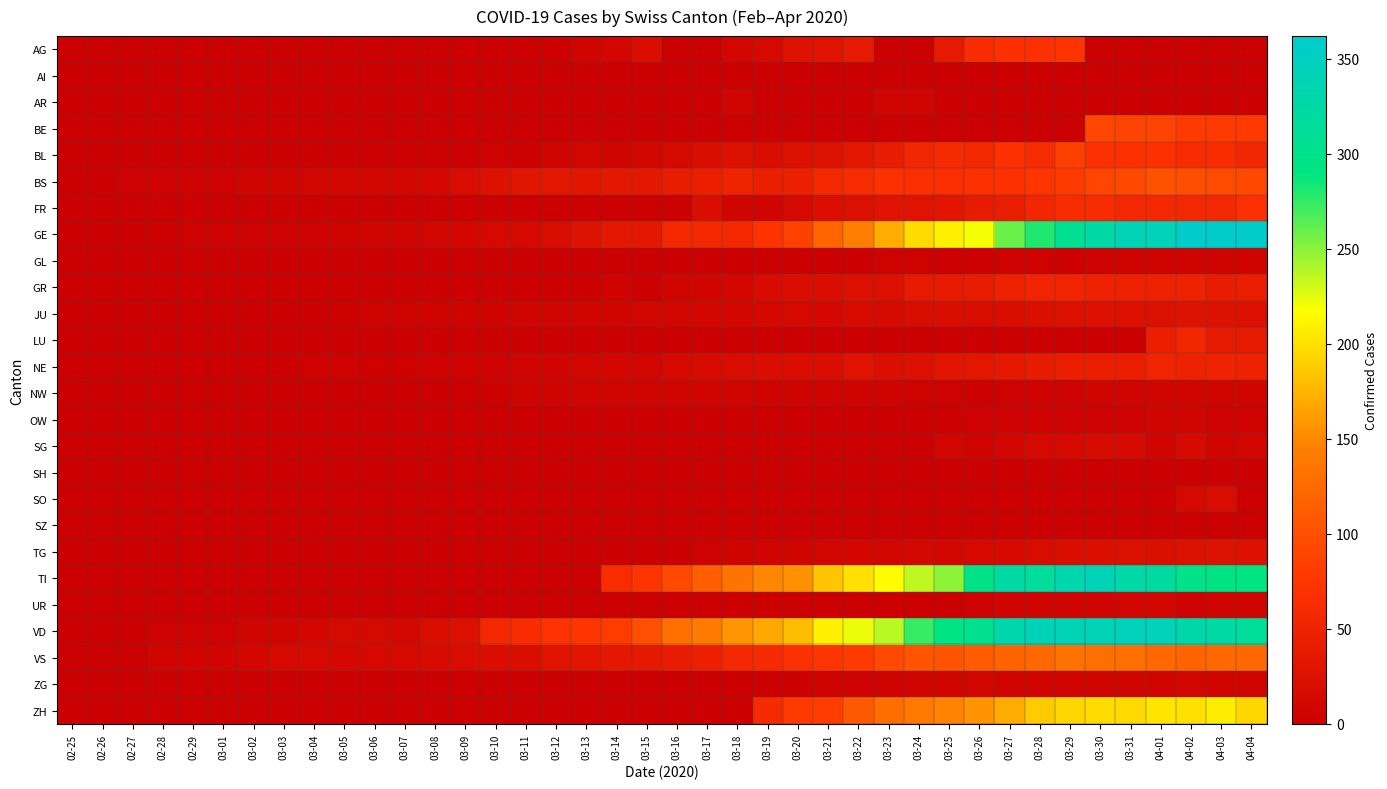

Reading left to right, list all the values displayed in this chart.

AG: 02-25=0	02-26=0	02-27=0	02-28=0	02-29=0	03-01=0	03-02=0	03-03=0	03-04=0	03-05=0	03-06=0	03-07=1	03-08=0	03-09=0	03-10=0	03-11=2	03-12=2	03-13=6	03-14=11	03-15=21	03-16=0	03-17=0	03-18=10	03-19=13	03-20=26	03-21=28	03-22=38	03-23=0	03-24=0	03-25=38	03-26=63	03-27=67	03-28=69	03-29=73	03-30=0	03-31=0	04-01=0	04-02=0	04-03=0	04-04=0
AI: 02-25=0	02-26=0	02-27=0	02-28=0	02-29=0	03-01=0	03-02=0	03-03=0	03-04=0	03-05=0	03-06=0	03-07=0	03-08=0	03-09=0	03-10=0	03-11=0	03-12=0	03-13=0	03-14=0	03-15=0	03-16=0	03-17=0	03-18=0	03-19=1	03-20=0	03-21=0	03-22=0	03-23=0	03-24=0	03-25=0	03-26=0	03-27=0	03-28=0	03-29=0	03-30=0	03-31=0	04-01=0	04-02=0	04-03=0	04-04=0
AR: 02-25=0	02-26=0	02-27=0	02-28=0	02-29=0	03-01=0	03-02=0	03-03=0	03-04=0	03-05=0	03-06=0	03-07=0	03-08=0	03-09=0	03-10=0	03-11=0	03-12=0	03-13=0	03-14=0	03-15=0	03-16=0	03-17=0	03-18=7	03-19=0	03-20=0	03-21=0	03-22=0	03-23=7	03-24=6	03-25=0	03-26=0	03-27=0	03-28=0	03-29=0	03-30=0	03-31=0	04-01=0	04-02=0	04-03=0	04-04=0
BE: 02-25=0	02-26=0	02-27=0	02-28=0	02-29=0	03-01=0	03-02=0	03-03=0	03-04=0	03-05=0	03-06=0	03-07=0	03-08=0	03-09=0	03-10=0	03-11=0	03-12=0	03-13=0	03-14=0	03-15=0	03-16=0	03-17=0	03-18=0	03-19=0	03-20=0	03-21=0	03-22=0	03-23=0	03-24=0	03-25=0	03-26=0	03-27=0	03-28=0	03-29=0	03-30=91	03-31=88	04-01=89	04-02=80	04-03=79	04-04=78
BL: 02-25=0	02-26=0	02-27=0	02-28=0	02-29=1	03-01=1	03-02=1	03-03=1	03-04=1	03-05=1	03-06=2	03-07=2	03-08=2	03-09=0	03-10=4	03-11=2	03-12=6	03-13=9	03-14=6	03-15=10	03-16=13	03-17=21	03-18=25	03-19=17	03-20=25	03-21=26	03-22=33	03-23=41	03-24=55	03-25=60	03-26=59	03-27=68	03-28=61	03-29=84	03-30=69	03-31=70	04-01=69	04-02=63	04-03=64	04-04=54
BS: 02-25=0	02-26=0	02-27=3	02-28=3	02-29=4	03-01=4	03-02=7	03-03=8	03-04=9	03-05=11	03-06=11	03-07=11	03-08=12	03-09=18	03-10=25	03-11=30	03-12=33	03-13=32	03-14=34	03-15=35	03-16=41	03-17=45	03-18=50	03-19=45	03-20=46	03-21=59	03-22=62	03-23=70	03-24=66	03-25=66	03-26=68	03-27=68	03-28=75	03-29=78	03-30=90	03-31=92	04-01=102	04-02=98	04-03=96	04-04=93
FR: 02-25=0	02-26=0	02-27=0	02-28=0	02-29=0	03-01=0	03-02=0	03-03=0	03-04=0	03-05=0	03-06=0	03-07=0	03-08=0	03-09=0	03-10=0	03-11=0	03-12=0	03-13=0	03-14=0	03-15=0	03-16=0	03-17=21	03-18=6	03-19=7	03-20=14	03-21=22	03-22=24	03-23=28	03-24=28	03-25=32	03-26=39	03-27=42	03-28=55	03-29=63	03-30=61	03-31=57	04-01=58	04-02=57	04-03=56	04-04=68
GE: 02-25=0	02-26=1	02-27=1	02-28=2	02-29=3	03-01=3	03-02=3	03-03=4	03-04=4	03-05=5	03-06=7	03-07=7	03-08=9	03-09=10	03-10=14	03-11=14	03-12=17	03-13=26	03-14=35	03-15=34	03-16=56	03-17=56	03-18=58	03-19=73	03-20=87	03-21=120	03-22=143	03-23=171	03-24=197	03-25=208	03-26=220	03-27=259	03-28=280	03-29=306	03-30=325	03-31=341	04-01=342	04-02=362	04-03=359	04-04=360
GL: 02-25=0	02-26=0	02-27=0	02-28=0	02-29=0	03-01=0	03-02=0	03-03=0	03-04=0	03-05=0	03-06=0	03-07=0	03-08=0	03-09=0	03-10=0	03-11=0	03-12=0	03-13=0	03-14=0	03-15=0	03-16=0	03-17=0	03-18=0	03-19=0	03-20=0	03-21=0	03-22=0	03-23=3	03-24=3	03-25=2	03-26=2	03-27=3	03-28=3	03-29=2	03-30=3	03-31=5	04-01=5	04-02=5	04-03=5	04-04=5
GR: 02-25=0	02-26=0	02-27=0	02-28=0	02-29=0	03-01=0	03-02=0	03-03=0	03-04=0	03-05=0	03-06=0	03-07=0	03-08=0	03-09=0	03-10=0	03-11=0	03-12=0	03-13=0	03-14=5	03-15=0	03-16=8	03-17=8	03-18=11	03-19=16	03-20=21	03-21=21	03-22=24	03-23=24	03-24=38	03-25=37	03-26=41	03-27=47	03-28=52	03-29=52	03-30=49	03-31=48	04-01=48	04-02=49	04-03=41	04-04=42
JU: 02-25=0	02-26=0	02-27=1	02-28=1	02-29=1	03-01=1	03-02=1	03-03=1	03-04=1	03-05=2	03-06=5	03-07=5	03-08=5	03-09=5	03-10=5	03-11=6	03-12=6	03-13=8	03-14=8	03-15=9	03-16=9	03-17=11	03-18=11	03-19=12	03-20=13	03-21=12	03-22=16	03-23=15	03-24=18	03-25=19	03-26=18	03-27=19	03-28=22	03-29=23	03-30=23	03-31=24	04-01=24	04-02=26	04-03=25	04-04=24
LU: 02-25=0	02-26=0	02-27=0	02-28=0	02-29=0	03-01=0	03-02=0	03-03=1	03-04=0	03-05=0	03-06=0	03-07=0	03-08=0	03-09=0	03-10=0	03-11=0	03-12=0	03-13=0	03-14=0	03-15=0	03-16=0	03-17=0	03-18=0	03-19=0	03-20=0	03-21=0	03-22=0	03-23=0	03-24=0	03-25=0	03-26=0	03-27=0	03-28=0	03-29=0	03-30=0	03-31=0	04-01=45	04-02=55	04-03=37	04-04=37
NE: 02-25=0	02-26=0	02-27=0	02-28=0	02-29=0	03-01=0	03-02=1	03-03=1	03-04=4	03-05=4	03-06=2	03-07=2	03-08=3	03-09=4	03-10=4	03-11=6	03-12=6	03-13=9	03-14=10	03-15=9	03-16=13	03-17=16	03-18=18	03-19=19	03-20=21	03-21=20	03-22=28	03-23=22	03-24=24	03-25=31	03-26=33	03-27=36	03-28=39	03-29=44	03-30=45	03-31=45	04-01=52	04-02=49	04-03=50	04-04=49
NW: 02-25=0	02-26=0	02-27=0	02-28=0	02-29=0	03-01=0	03-02=0	03-03=0	03-04=0	03-05=0	03-06=0	03-07=0	03-08=0	03-09=0	03-10=2	03-11=5	03-12=5	03-13=6	03-14=6	03-15=6	03-16=7	03-17=6	03-18=6	03-19=5	03-20=5	03-21=5	03-22=5	03-23=5	03-24=4	03-25=3	03-26=2	03-27=3	03-28=4	03-29=4	03-30=8	03-31=6	04-01=7	04-02=7	04-03=8	04-04=8
OW: 02-25=0	02-26=0	02-27=0	02-28=0	02-29=0	03-01=0	03-02=0	03-03=0	03-04=0	03-05=0	03-06=0	03-07=0	03-08=0	03-09=0	03-10=0	03-11=0	03-12=0	03-13=0	03-14=0	03-15=0	03-16=0	03-17=0	03-18=0	03-19=0	03-20=0	03-21=0	03-22=0	03-23=0	03-24=0	03-25=2	03-26=3	03-27=3	03-28=3	03-29=3	03-30=3	03-31=3	04-01=6	04-02=6	04-03=3	04-04=3
SG: 02-25=0	02-26=0	02-27=0	02-28=0	02-29=0	03-01=0	03-02=0	03-03=0	03-04=0	03-05=0	03-06=0	03-07=0	03-08=0	03-09=0	03-10=0	03-11=0	03-12=0	03-13=0	03-14=0	03-15=0	03-16=0	03-17=0	03-18=0	03-19=0	03-20=0	03-21=0	03-22=0	03-23=0	03-24=0	03-25=9	03-26=5	03-27=9	03-28=13	03-29=14	03-30=16	03-31=15	04-01=7	04-02=15	04-03=6	04-04=9
SH: 02-25=0	02-26=0	02-27=0	02-28=0	02-29=0	03-01=0	03-02=0	03-03=0	03-04=0	03-05=0	03-06=0	03-07=0	03-08=0	03-09=0	03-10=0	03-11=0	03-12=0	03-13=0	03-14=0	03-15=0	03-16=0	03-17=0	03-18=0	03-19=0	03-20=0	03-21=0	03-22=0	03-23=0	03-24=0	03-25=0	03-26=0	03-27=0	03-28=0	03-29=0	03-30=0	03-31=0	04-01=0	04-02=0	04-03=0	04-04=0
SO: 02-25=0	02-26=0	02-27=0	02-28=0	02-29=0	03-01=0	03-02=0	03-03=0	03-04=0	03-05=0	03-06=0	03-07=0	03-08=0	03-09=0	03-10=0	03-11=0	03-12=0	03-13=0	03-14=0	03-15=0	03-16=0	03-17=0	03-18=0	03-19=0	03-20=0	03-21=0	03-22=0	03-23=0	03-24=0	03-25=0	03-26=0	03-27=0	03-28=0	03-29=0	03-30=0	03-31=0	04-01=0	04-02=14	04-03=17	04-04=0
SZ: 02-25=0	02-26=0	02-27=0	02-28=0	02-29=0	03-01=0	03-02=0	03-03=0	03-04=1	03-05=0	03-06=0	03-07=0	03-08=0	03-09=0	03-10=0	03-11=0	03-12=0	03-13=0	03-14=0	03-15=0	03-16=0	03-17=0	03-18=0	03-19=0	03-20=0	03-21=0	03-22=0	03-23=0	03-24=0	03-25=0	03-26=0	03-27=0	03-28=0	03-29=0	03-30=0	03-31=0	04-01=0	04-02=0	04-03=0	04-04=0
TG: 02-25=0	02-26=0	02-27=0	02-28=0	02-29=0	03-01=0	03-02=0	03-03=0	03-04=0	03-05=0	03-06=0	03-07=0	03-08=0	03-09=0	03-10=0	03-11=0	03-12=0	03-13=0	03-14=0	03-15=1	03-16=1	03-17=4	03-18=5	03-19=7	03-20=8	03-21=9	03-22=10	03-23=9	03-24=12	03-25=11	03-26=14	03-27=15	03-28=18	03-29=21	03-30=22	03-31=23	04-01=22	04-02=25	04-03=26	04-04=25
TI: 02-25=0	02-26=0	02-27=0	02-28=0	02-29=0	03-01=0	03-02=0	03-03=0	03-04=0	03-05=0	03-06=0	03-07=0	03-08=0	03-09=0	03-10=0	03-11=0	03-12=0	03-13=0	03-14=64	03-15=76	03-16=94	03-17=114	03-18=134	03-19=149	03-20=155	03-21=184	03-22=200	03-23=216	03-24=235	03-25=249	03-26=298	03-27=325	03-28=316	03-29=333	03-30=340	03-31=327	04-01=320	04-02=299	04-03=295	04-04=291
UR: 02-25=0	02-26=0	02-27=0	02-28=0	02-29=0	03-01=0	03-02=0	03-03=0	03-04=0	03-05=0	03-06=0	03-07=0	03-08=0	03-09=0	03-10=0	03-11=0	03-12=0	03-13=0	03-14=0	03-15=0	03-16=0	03-17=0	03-18=1	03-19=0	03-20=0	03-21=0	03-22=0	03-23=1	03-24=1	03-25=0	03-26=4	03-27=7	03-28=7	03-29=7	03-30=7	03-31=9	04-01=10	04-02=4	04-03=6	04-04=6
VD: 02-25=0	02-26=0	02-27=0	02-28=4	02-29=4	03-01=4	03-02=6	03-03=8	03-04=10	03-05=13	03-06=13	03-07=12	03-08=19	03-09=24	03-10=59	03-11=63	03-12=71	03-13=75	03-14=82	03-15=100	03-16=131	03-17=141	03-18=157	03-19=169	03-20=180	03-21=208	03-22=223	03-23=237	03-24=274	03-25=294	03-26=303	03-27=332	03-28=340	03-29=340	03-30=340	03-31=346	04-01=342	04-02=329	04-03=321	04-04=315
VS: 02-25=0	02-26=0	02-27=0	02-28=7	02-29=7	03-01=8	03-02=11	03-03=13	03-04=14	03-05=12	03-06=13	03-07=13	03-08=16	03-09=17	03-10=20	03-11=21	03-12=28	03-13=30	03-14=34	03-15=36	03-16=41	03-17=46	03-18=58	03-19=60	03-20=68	03-21=76	03-22=82	03-23=93	03-24=106	03-25=105	03-26=111	03-27=119	03-28=123	03-29=132	03-30=130	03-31=130	04-01=122	04-02=120	04-03=122	04-04=123
ZG: 02-25=0	02-26=0	02-27=0	02-28=0	02-29=0	03-01=0	03-02=0	03-03=0	03-04=0	03-05=0	03-06=0	03-07=0	03-08=0	03-09=0	03-10=0	03-11=0	03-12=0	03-13=0	03-14=0	03-15=0	03-16=0	03-17=0	03-18=0	03-19=1	03-20=1	03-21=3	03-22=3	03-23=3	03-24=6	03-25=8	03-26=9	03-27=7	03-28=7	03-29=7	03-30=8	03-31=8	04-01=8	04-02=9	04-03=8	04-04=7
ZH: 02-25=0	02-26=0	02-27=0	02-28=0	02-29=0	03-01=0	03-02=0	03-03=0	03-04=0	03-05=0	03-06=0	03-07=0	03-08=0	03-09=0	03-10=0	03-11=0	03-12=0	03-13=0	03-14=0	03-15=0	03-16=0	03-17=0	03-18=0	03-19=60	03-20=78	03-21=83	03-22=110	03-23=127	03-24=138	03-25=146	03-26=156	03-27=171	03-28=187	03-29=194	03-30=197	03-31=196	04-01=203	04-02=200	04-03=207	04-04=194